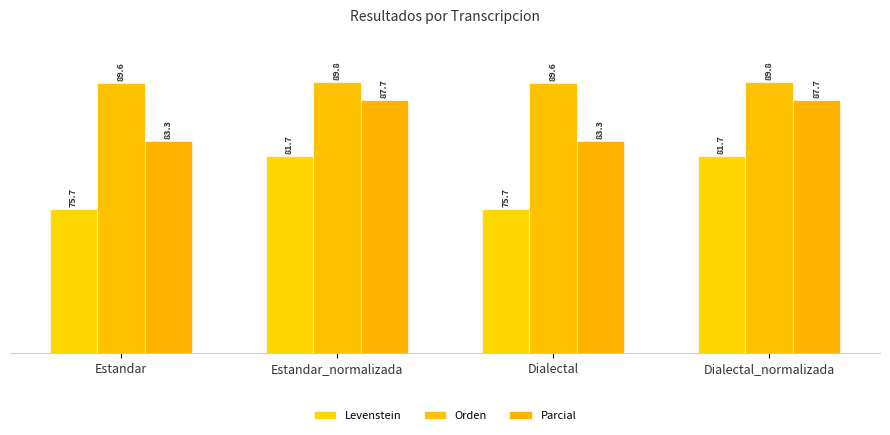

True or false: Levenstein has a value of 28.4 at Estandar.

False